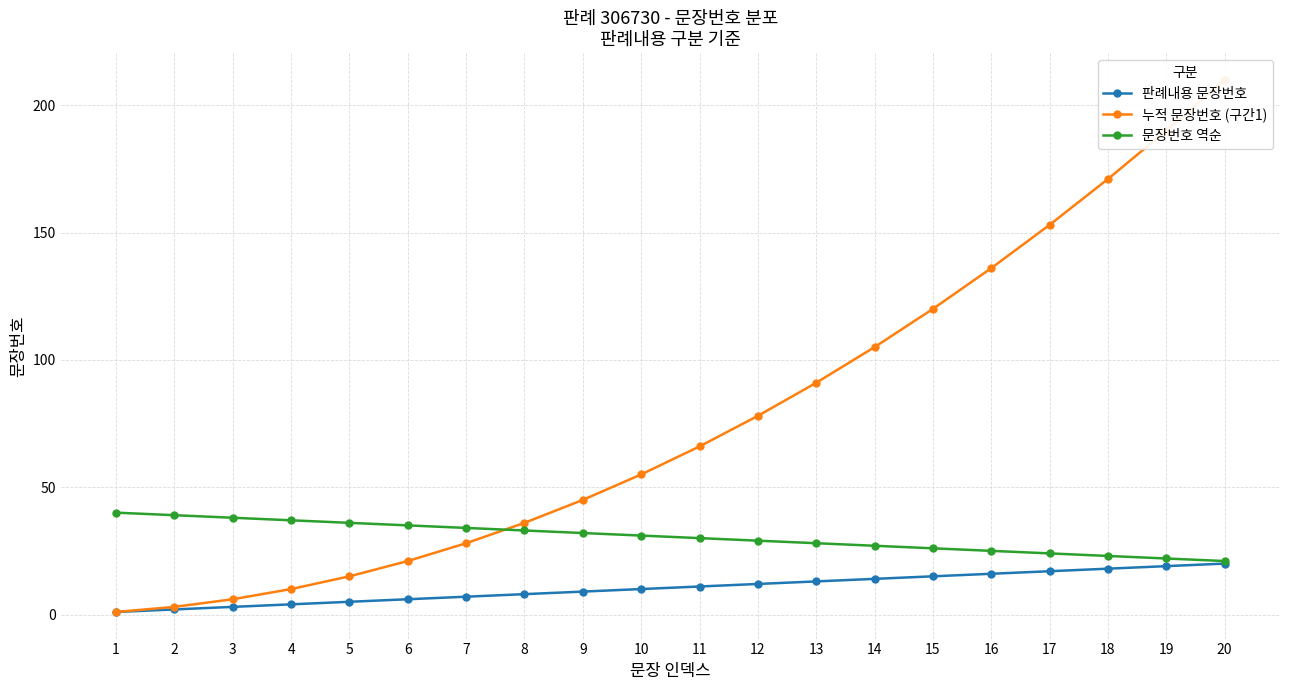

True or false: 누적 문장번호 (구간1) has a value of 22 at 5.

False